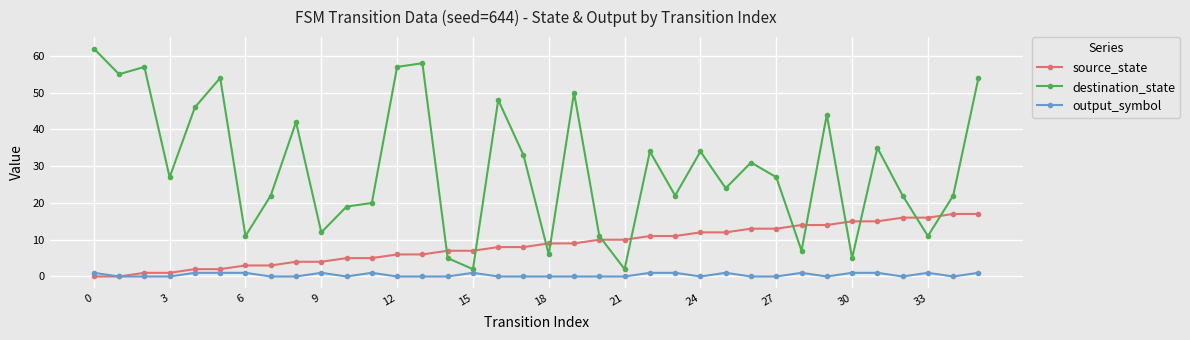

Rank the series by their maximum value, from highest to lowest.

destination_state, source_state, output_symbol